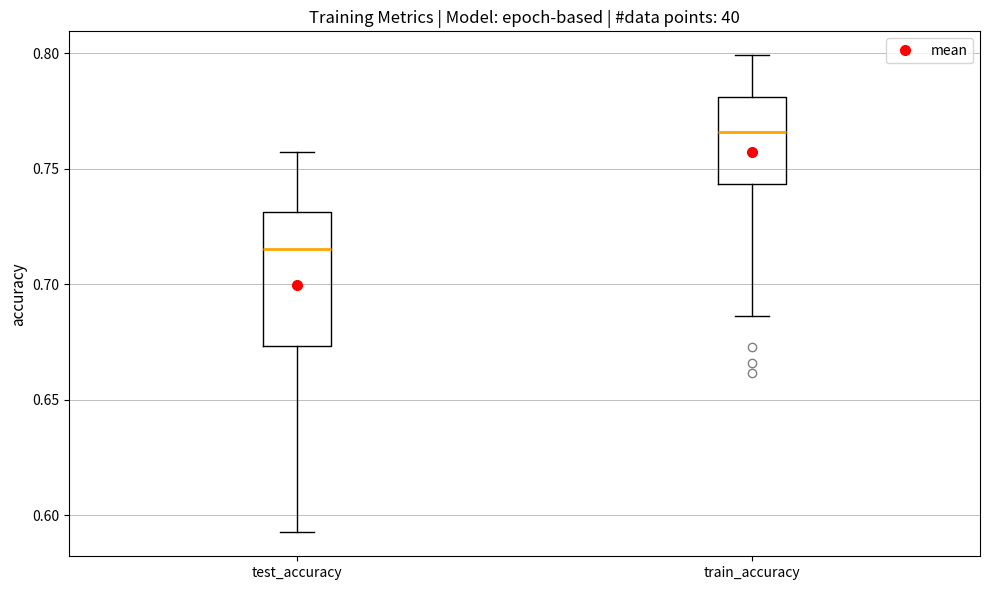

Where does the lower whisker of the box for train_accuracy end on the y-axis? The values are not printed on the chart, so give them approximately, as read against the axis.

0.685